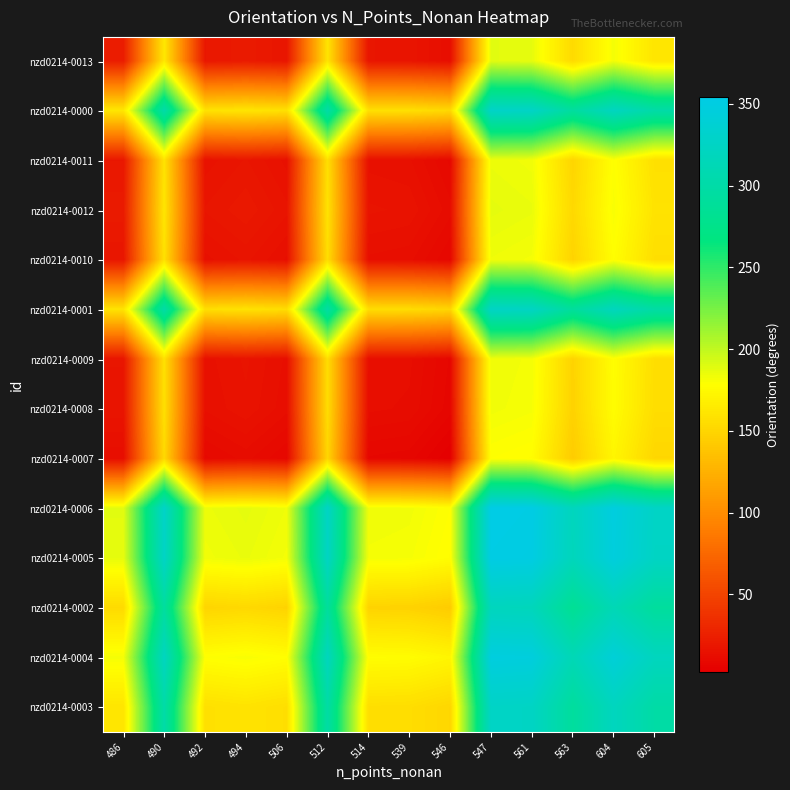

Reading right to left, extract all data points from this chart.

nzd0214-0013: 605=160.6	604=182.0	563=153.2	561=186.7	547=188.3	546=12.5	539=17.2	514=17.8	512=160.0	506=17.9	494=21.2	492=19.0	490=162.3	486=22.4
nzd0214-0000: 605=300.6	604=321.9	563=293.1	561=326.6	547=328.2	546=152.4	539=157.1	514=157.7	512=299.9	506=157.8	494=161.1	492=158.9	490=302.2	486=162.3
nzd0214-0011: 605=157.2	604=178.6	563=149.8	561=183.3	547=184.9	546=9.1	539=13.8	514=14.4	512=156.6	506=14.5	494=17.8	492=15.6	490=158.9	486=19.0
nzd0214-0012: 605=159.5	604=180.8	563=152.0	561=185.6	547=187.1	546=11.3	539=16.0	514=16.6	512=158.9	506=16.7	494=20.1	492=17.8	490=161.1	486=21.2
nzd0214-0010: 605=156.1	604=177.5	563=148.6	561=182.2	547=183.8	546=7.9	539=12.6	514=13.2	512=155.5	506=13.3	494=16.7	492=14.5	490=157.8	486=17.9
nzd0214-0001: 605=298.3	604=319.6	563=290.8	561=324.4	547=325.9	546=150.1	539=154.8	514=155.4	512=297.7	506=155.5	494=158.9	492=156.6	490=299.9	486=160.0
nzd0214-0009: 605=156.0	604=177.4	563=148.6	561=182.1	547=183.7	546=7.9	539=12.5	514=13.2	512=155.4	506=13.2	494=16.6	492=14.4	490=157.7	486=17.8
nzd0214-0008: 605=155.4	604=176.8	563=147.9	561=181.5	547=183.1	546=7.2	539=11.9	514=12.5	512=154.8	506=12.6	494=16.0	492=13.8	490=157.1	486=17.2
nzd0214-0007: 605=150.7	604=172.1	563=143.3	561=176.8	547=178.4	546=2.6	539=7.2	514=7.9	512=150.1	506=7.9	494=11.3	492=9.1	490=152.4	486=12.5
nzd0214-0006: 605=326.6	604=347.9	563=319.1	561=352.6	547=354.2	546=178.4	539=183.1	514=183.7	512=325.9	506=183.8	494=187.1	492=184.9	490=328.2	486=188.3
nzd0214-0005: 605=325.0	604=346.3	563=317.5	561=351.1	547=352.6	546=176.8	539=181.5	514=182.1	512=324.4	506=182.2	494=185.6	492=183.3	490=326.6	486=186.7
nzd0214-0002: 605=291.4	604=312.8	563=284.0	561=317.5	547=319.1	546=143.3	539=147.9	514=148.6	512=290.8	506=148.6	494=152.0	492=149.8	490=293.1	486=153.2
nzd0214-0004: 605=320.2	604=341.6	563=312.8	561=346.3	547=347.9	546=172.1	539=176.8	514=177.4	512=319.6	506=177.5	494=180.8	492=178.6	490=321.9	486=182.0
nzd0214-0003: 605=298.9	604=320.2	563=291.4	561=325.0	547=326.6	546=150.7	539=155.4	514=156.0	512=298.3	506=156.1	494=159.5	492=157.2	490=300.6	486=160.6